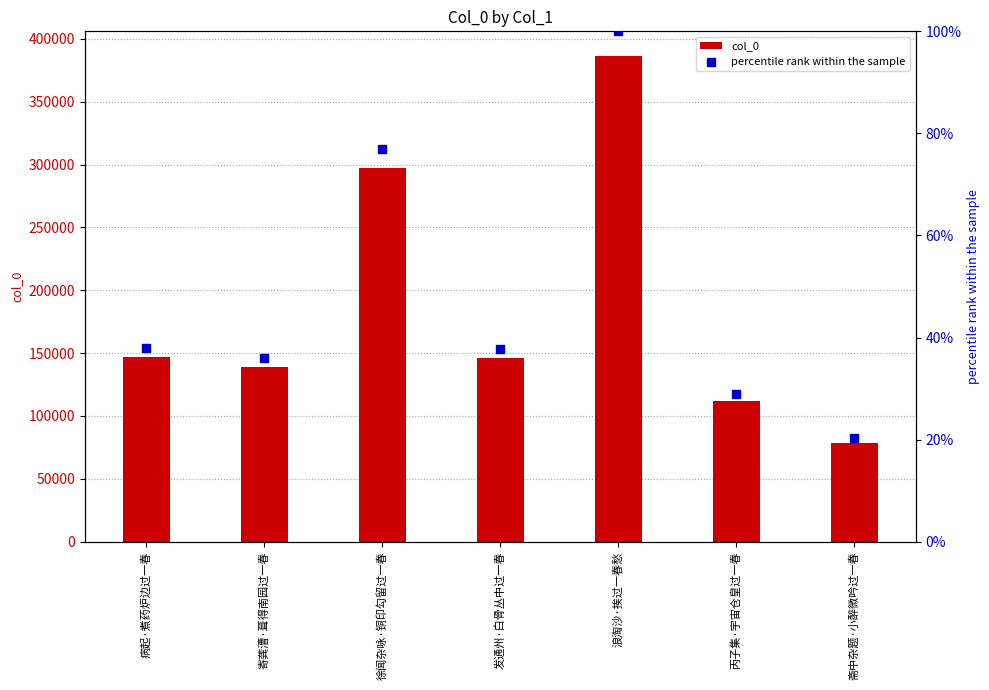

At how many categories does at least one series exceed 331845?

1